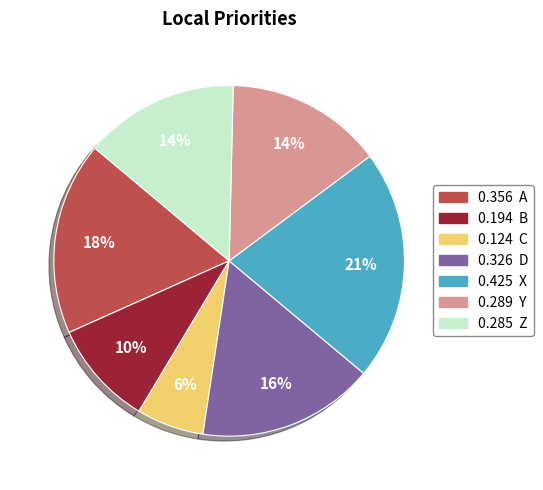

To the nearest percent, what is the difference between the largest and smallest slice percentages?

15%